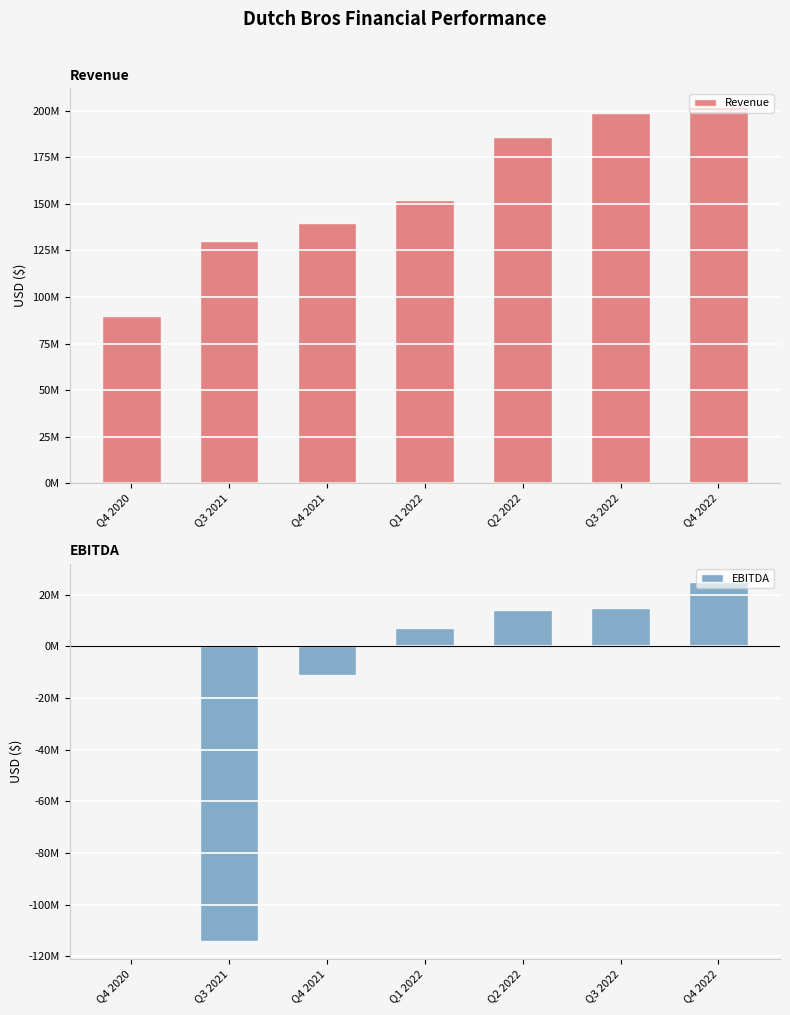

Between Q4 2020 and Q3 2022, which is larger?

Q3 2022